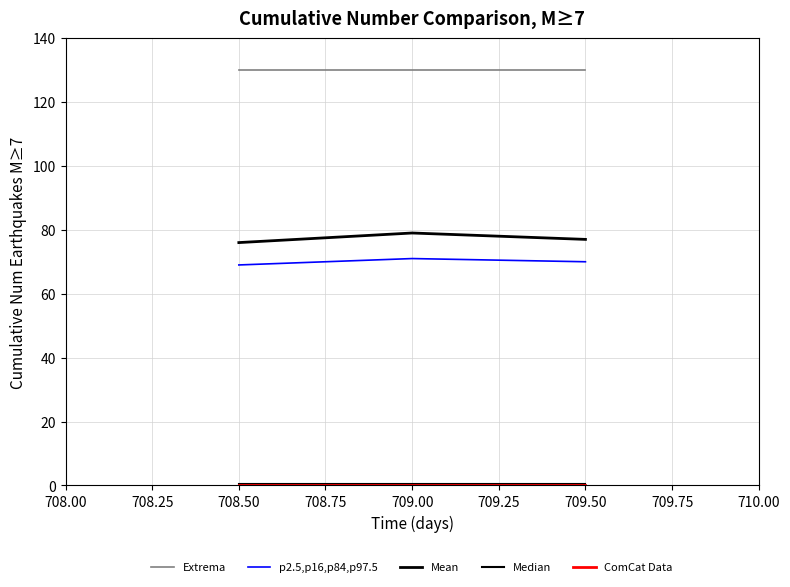

Is this an area chart (filled region under the line)?

No